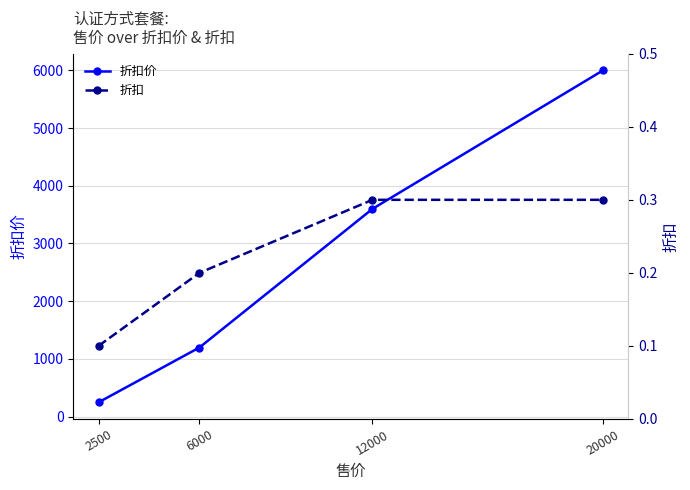

Does the chart have visible grid lines?

Yes